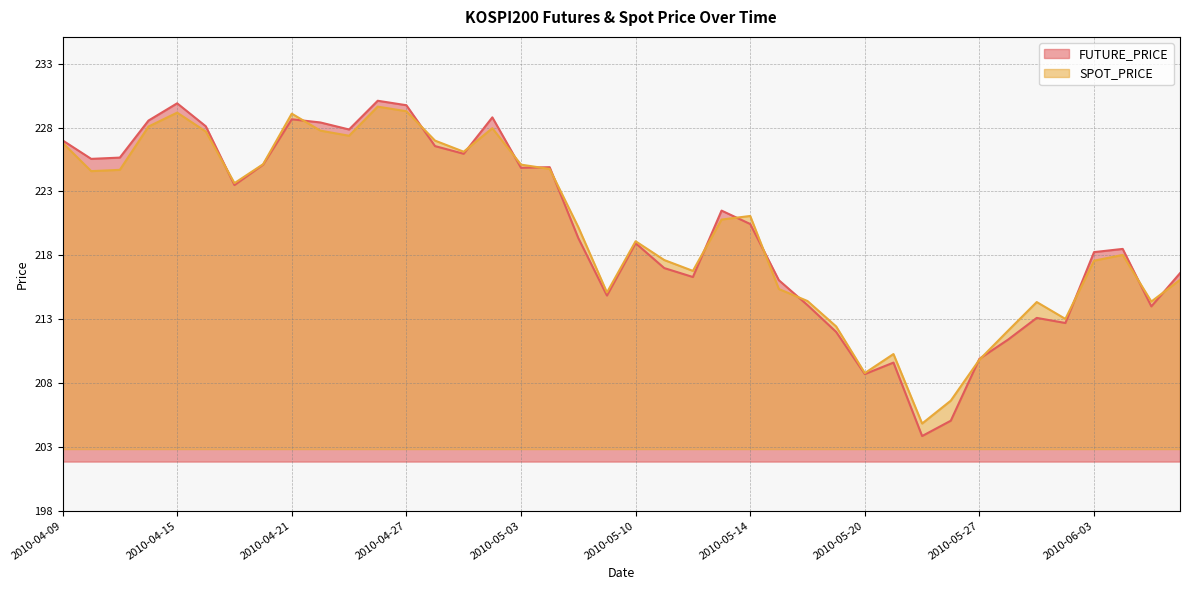

The value of FUTURE_PRICE at 2010-05-18 is 62.7. True or false?

False